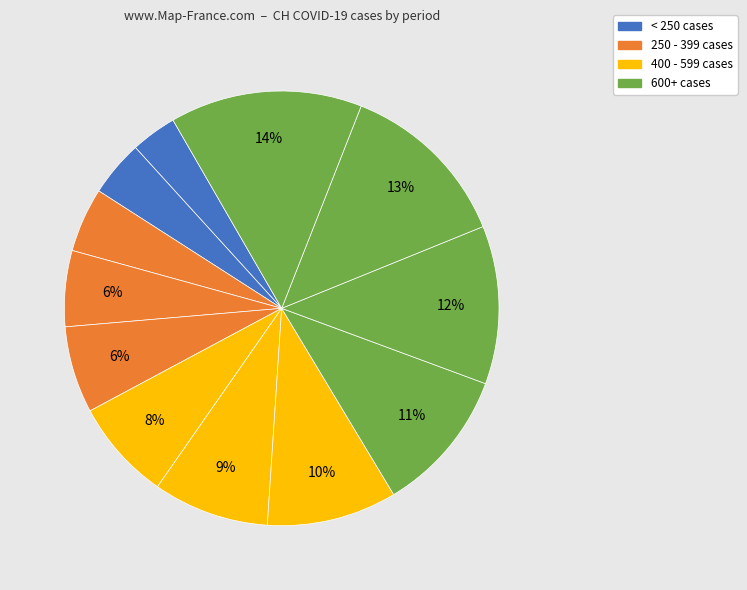

How many segments does this pie chart have?

12